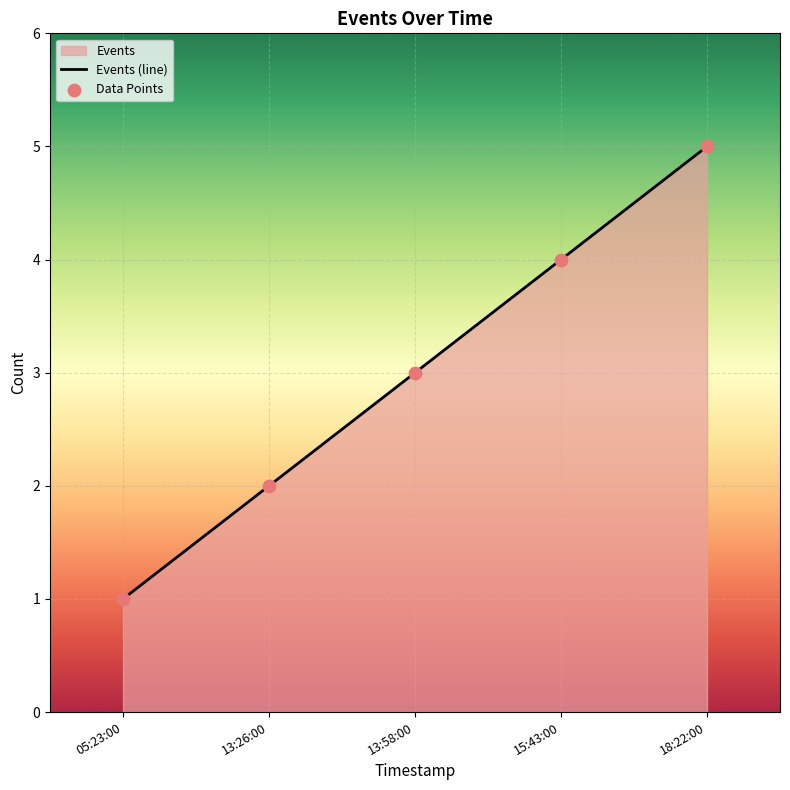

Which series contains the lowest Y value?

Events (line)